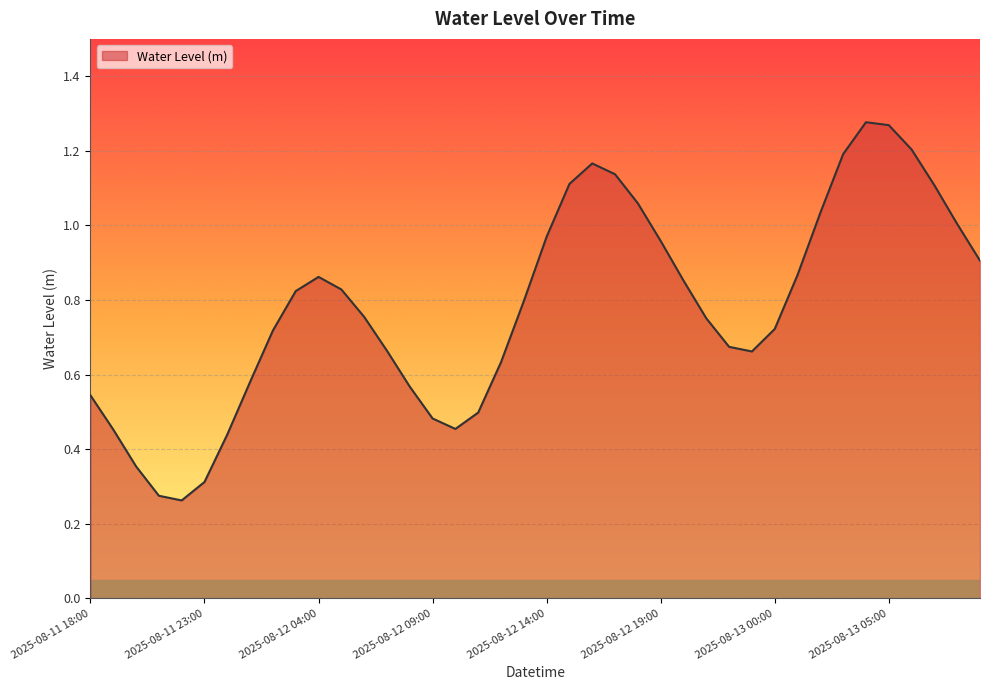

Reading right to left, extract all data points from this chart.

0.9	1.0	1.1	1.2	1.3	1.3	1.2	1.0	0.9	0.7	0.7	0.7	0.8	0.9	1.0	1.1	1.1	1.2	1.1	1.0	0.8	0.6	0.5	0.5	0.5	0.6	0.7	0.8	0.8	0.9	0.8	0.7	0.6	0.4	0.3	0.3	0.3	0.4	0.5	0.5